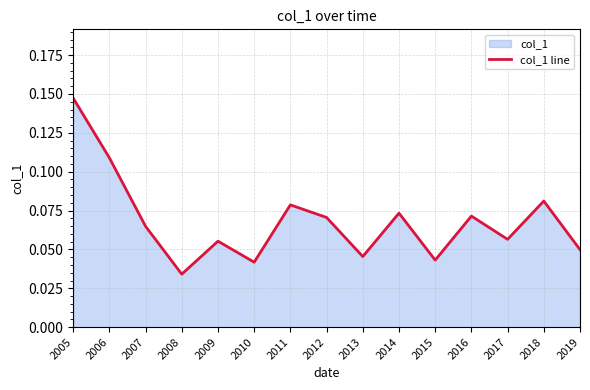

List the labels in order of value, smallest first.

2008, 2010, 2015, 2013, 2019, 2009, 2017, 2007, 2012, 2016, 2014, 2011, 2018, 2006, 2005